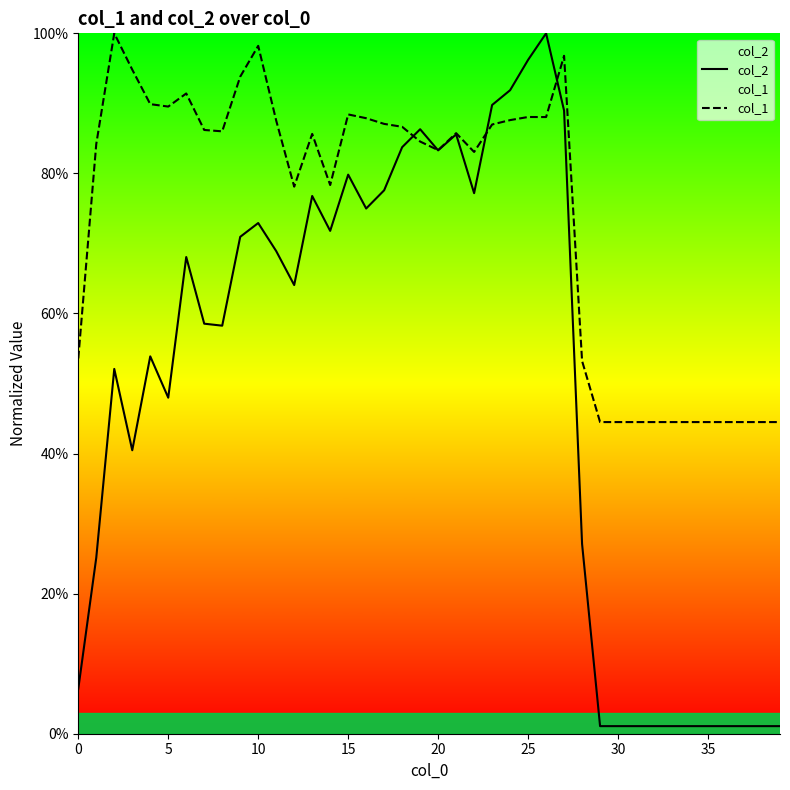

True or false: col_1 has a value of 0.4 at 37.

True